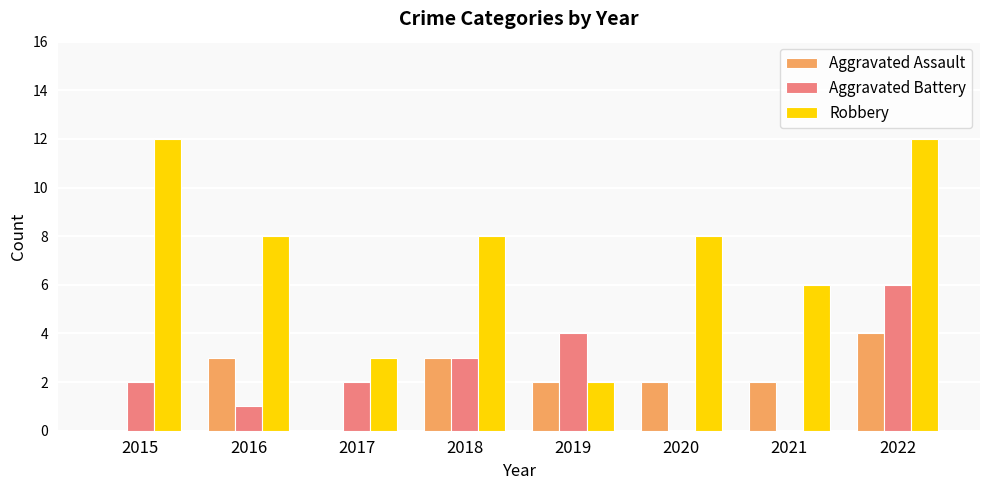

True or false: Aggravated Battery has a value of 3 at 2018.

True